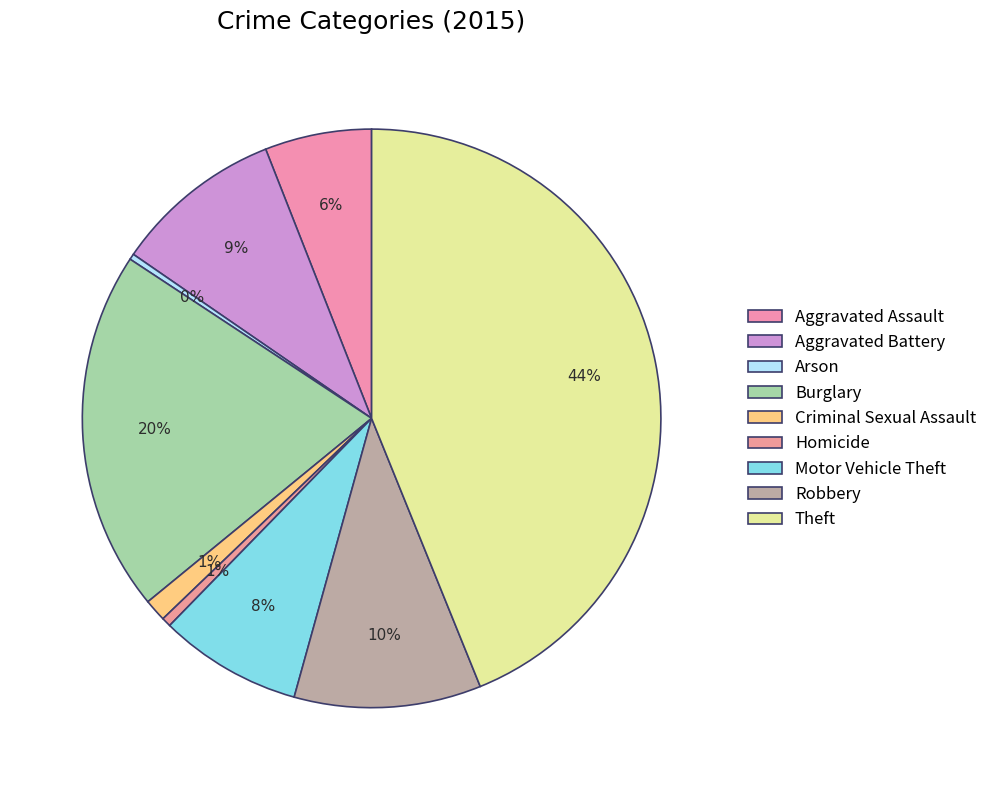

Is there any slice that represents more than half of the pie?

No